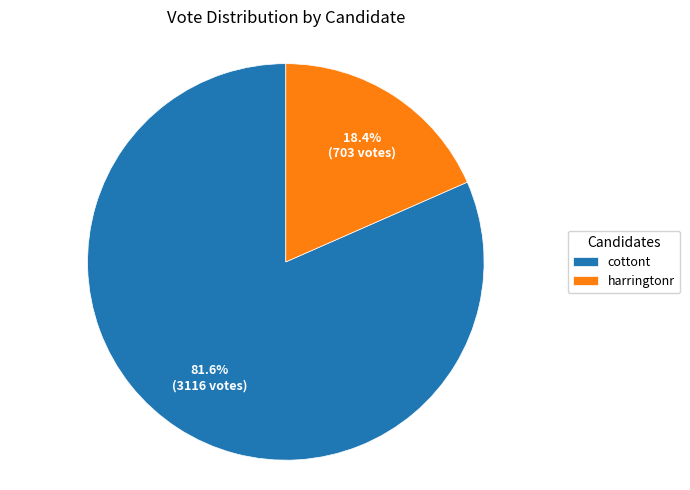

The harringtonr slice represents 18% of the pie. True or false?

True